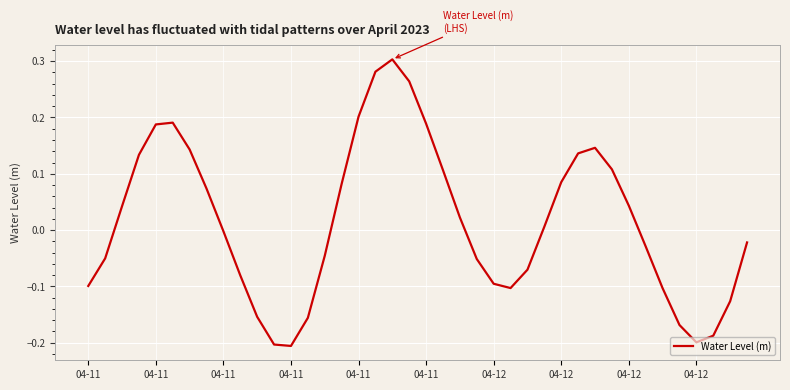

True or false: the data has more than 1 interior local peaks.

True